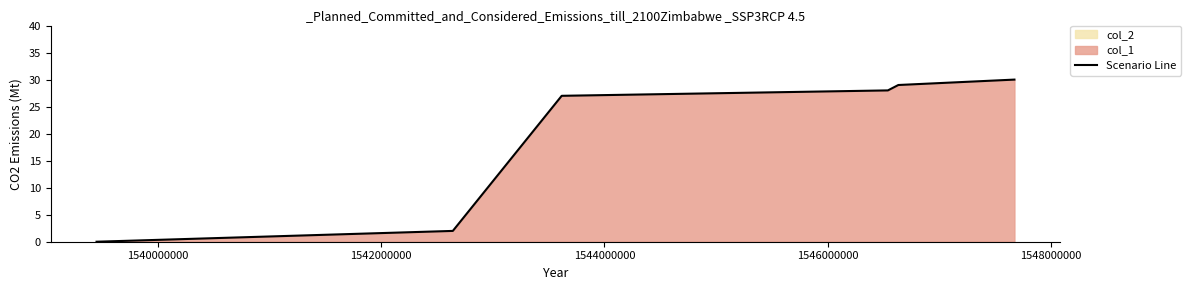

How many lines are shown in the chart?

1